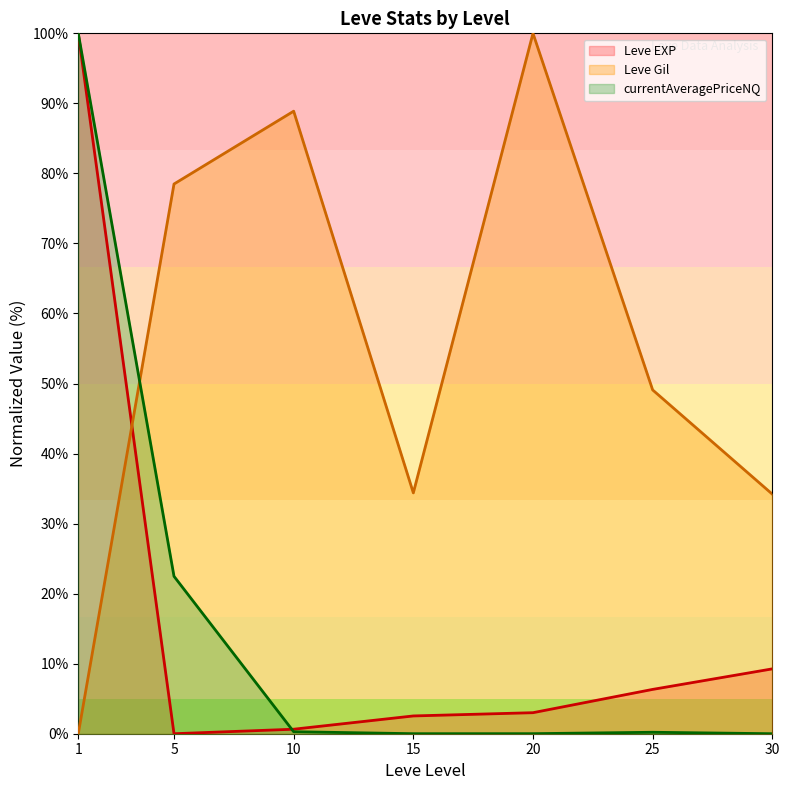

How many interior local valleys does the Leve Gil (line) series have?

1